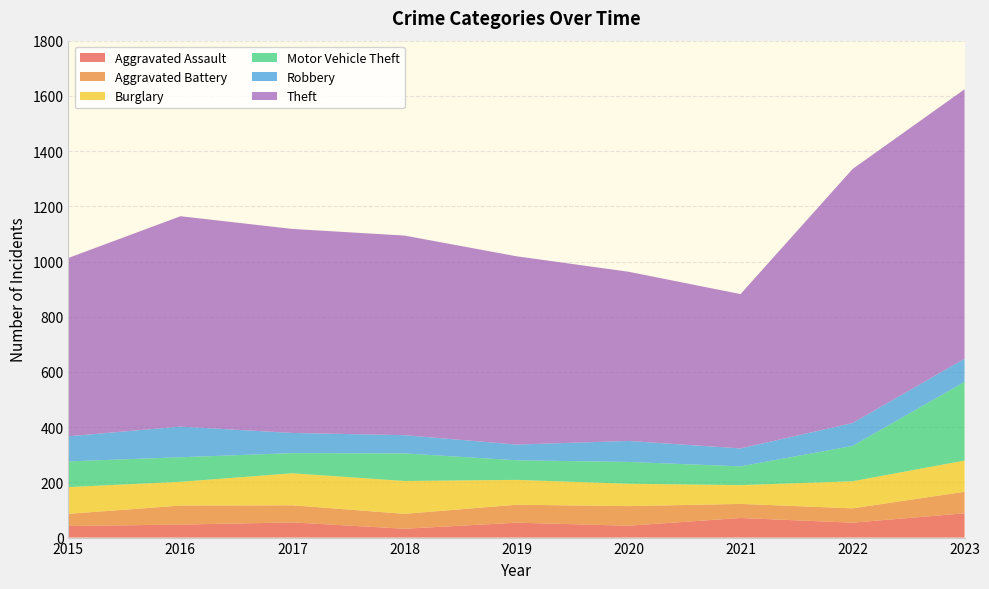

Reading right to left, extract all data points from this chart.

Aggravated Assault: 2023=88	2022=54	2021=71	2020=43	2019=54	2018=32	2017=55	2016=47	2015=42
Aggravated Battery: 2023=78	2022=52	2021=51	2020=71	2019=65	2018=54	2017=62	2016=69	2015=44
Burglary: 2023=113	2022=98	2021=68	2020=81	2019=90	2018=119	2017=116	2016=86	2015=97
Motor Vehicle Theft: 2023=285	2022=128	2021=68	2020=79	2019=71	2018=100	2017=73	2016=89	2015=93
Robbery: 2023=84	2022=83	2021=65	2020=76	2019=57	2018=66	2017=73	2016=111	2015=91
Theft: 2023=976	2022=920	2021=559	2020=613	2019=682	2018=723	2017=739	2016=762	2015=646